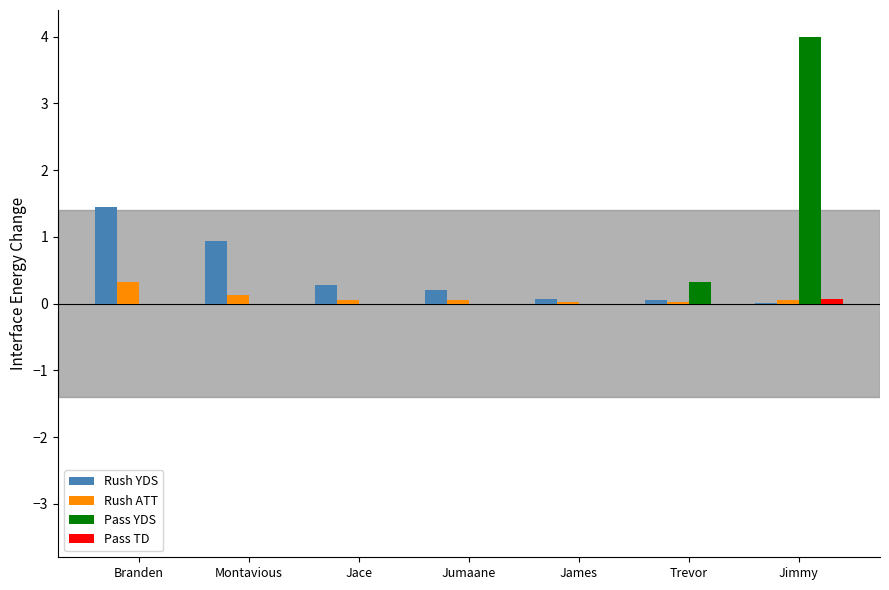

What is the sum of the Rush ATT values at Jace and James?

0.1